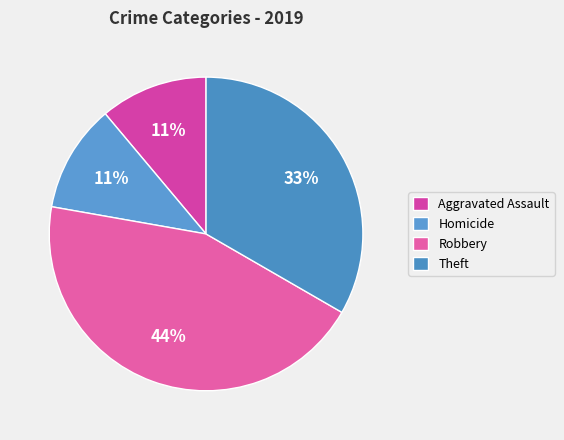

How many slices are in this pie chart?

4